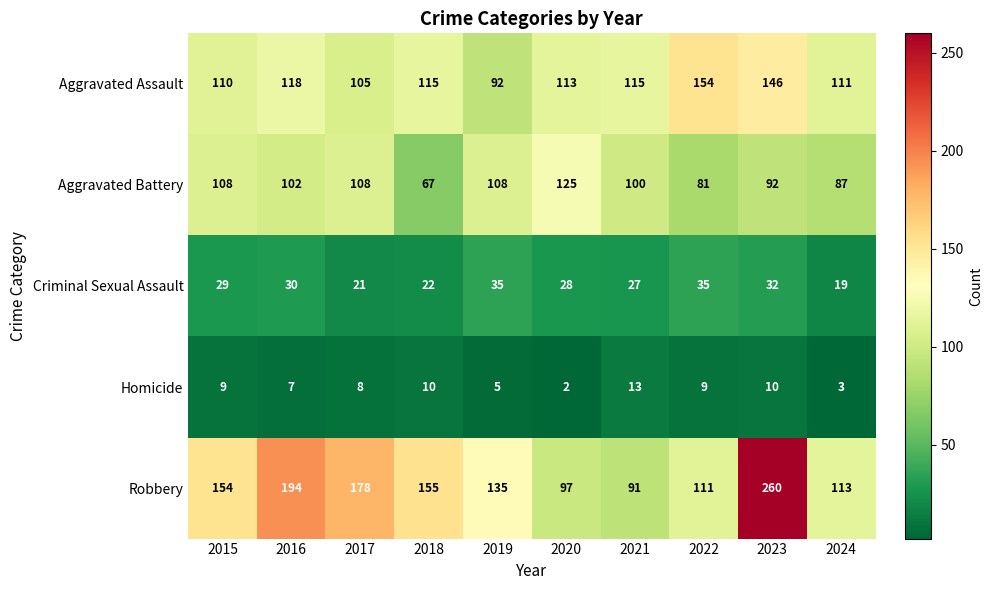

At which label is Robbery closest to 175?

2017